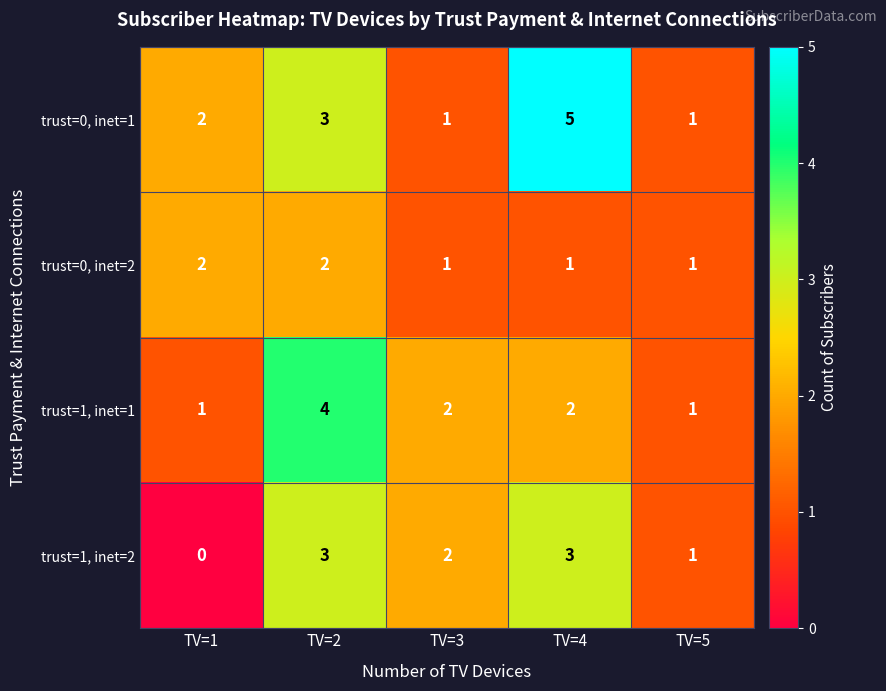

What is the difference between the maximum and minimum values in the trust=1, inet=2 series?

3